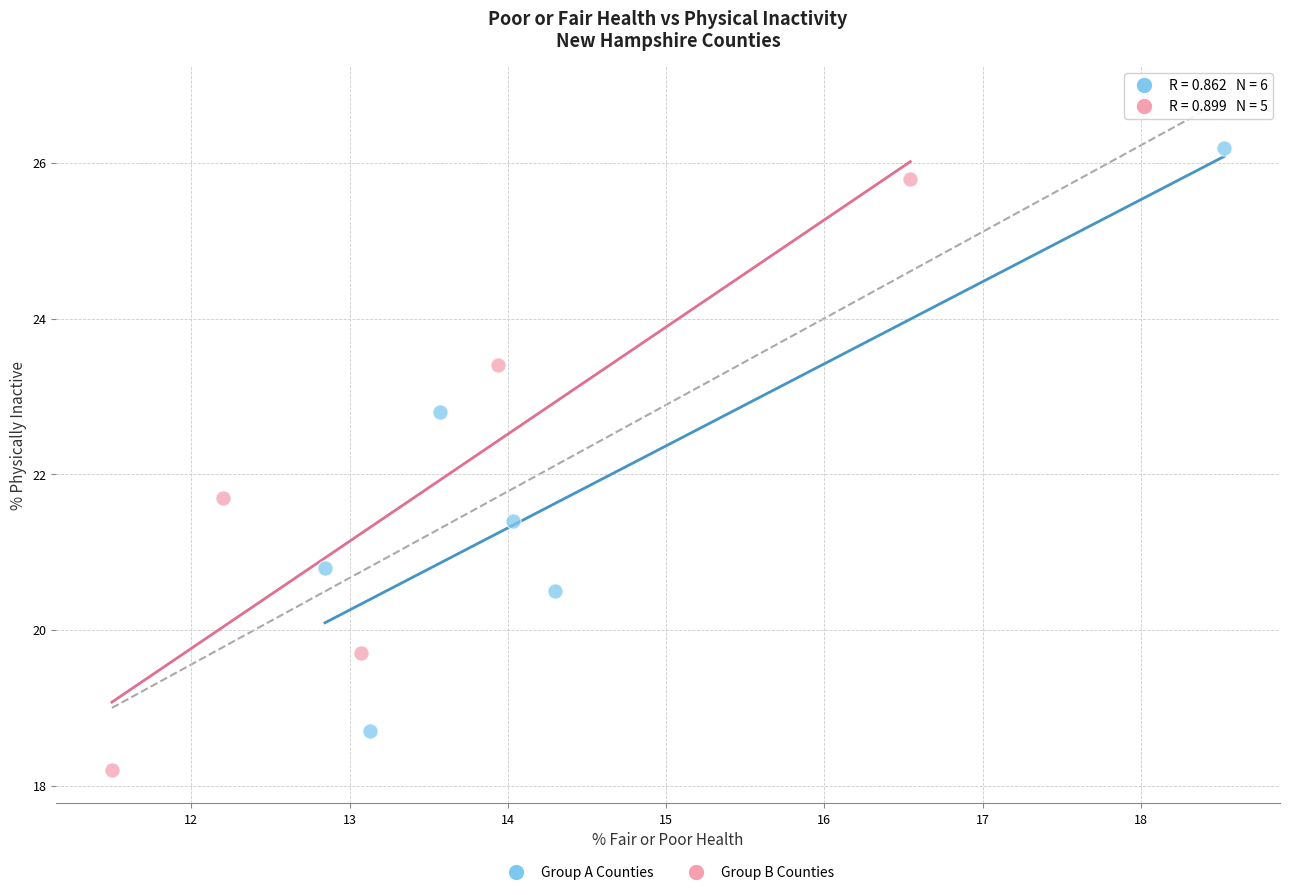

Which series contains the lowest Y value?

Group B Counties